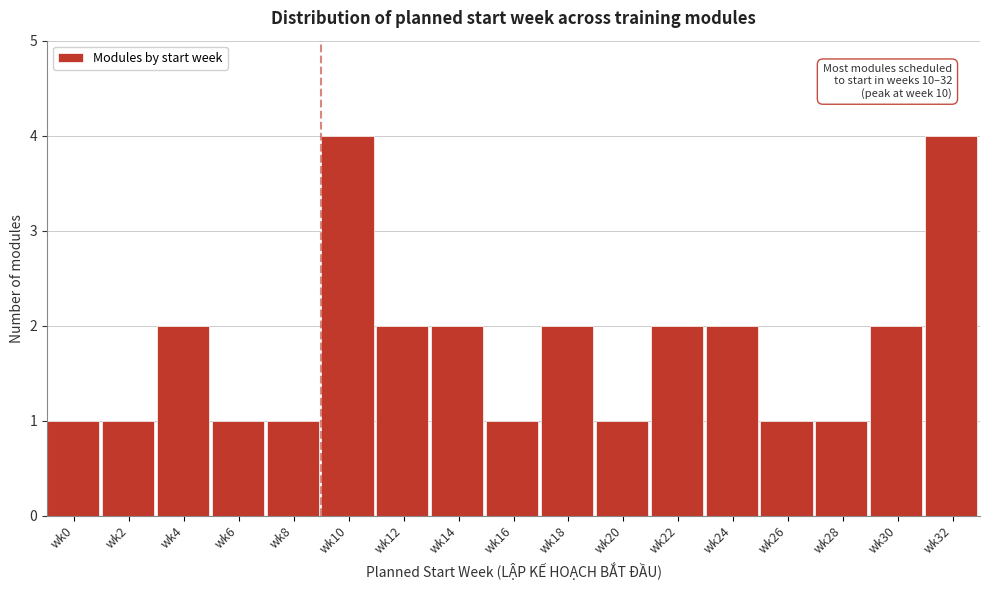

Reading right to left, transcribe all the data shown in this chart.

4	2	1	1	2	2	1	2	1	2	2	4	1	1	2	1	1